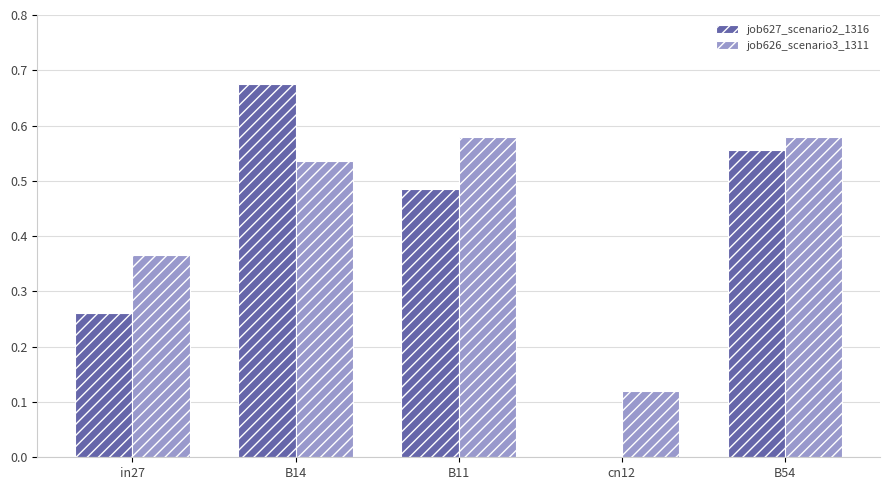

The value of job626_scenario3_1311 at B54 is 1.0. True or false?

False